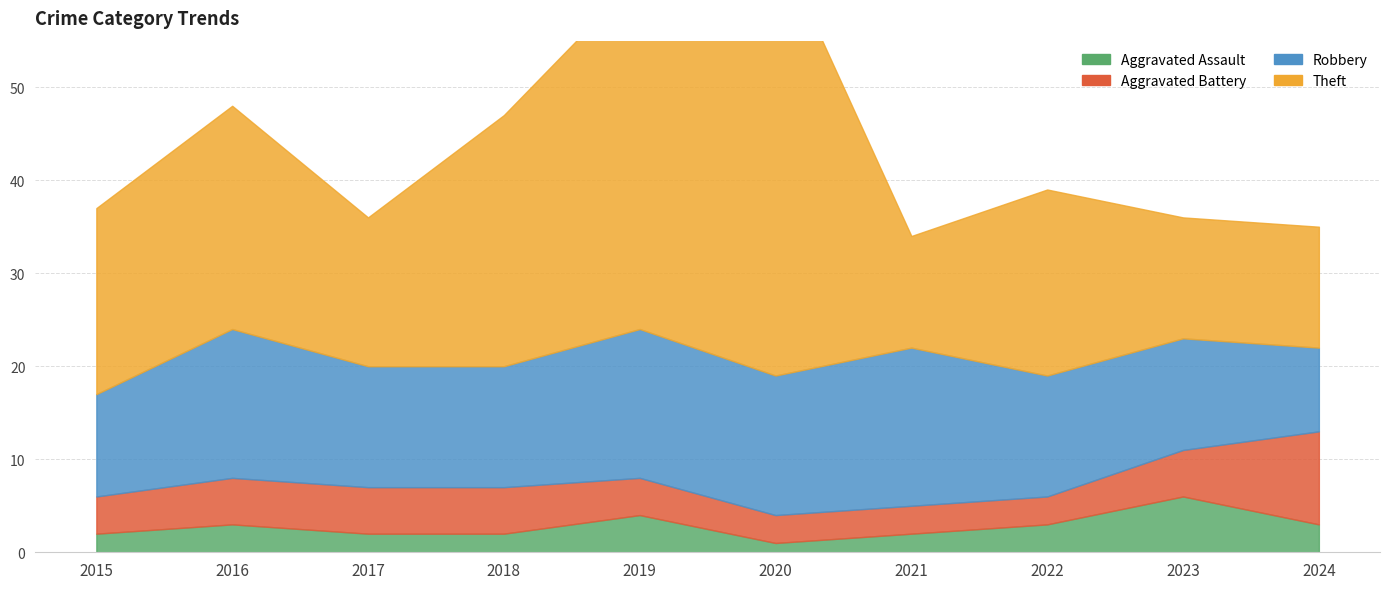

What is the highest value of the Aggravated Battery series?

10